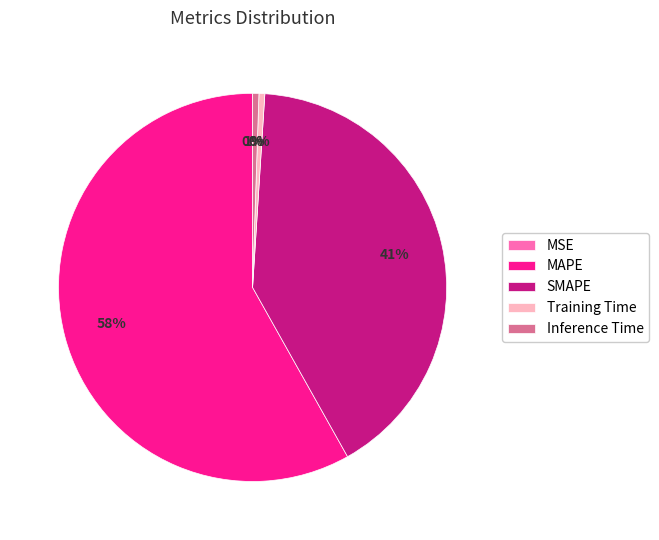

Combined, do MAPE and SMAPE account for over 50%?

Yes